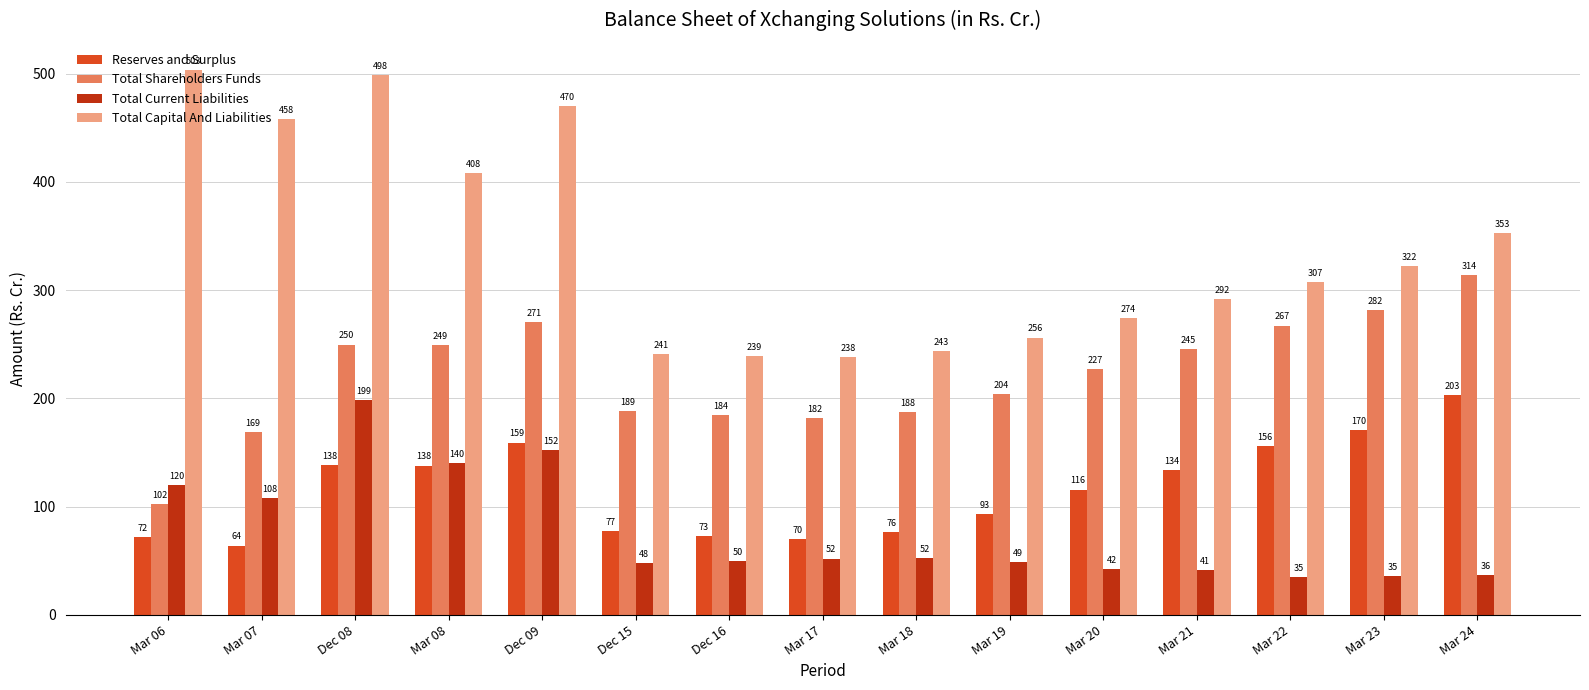

How many bars are there in each group?

4